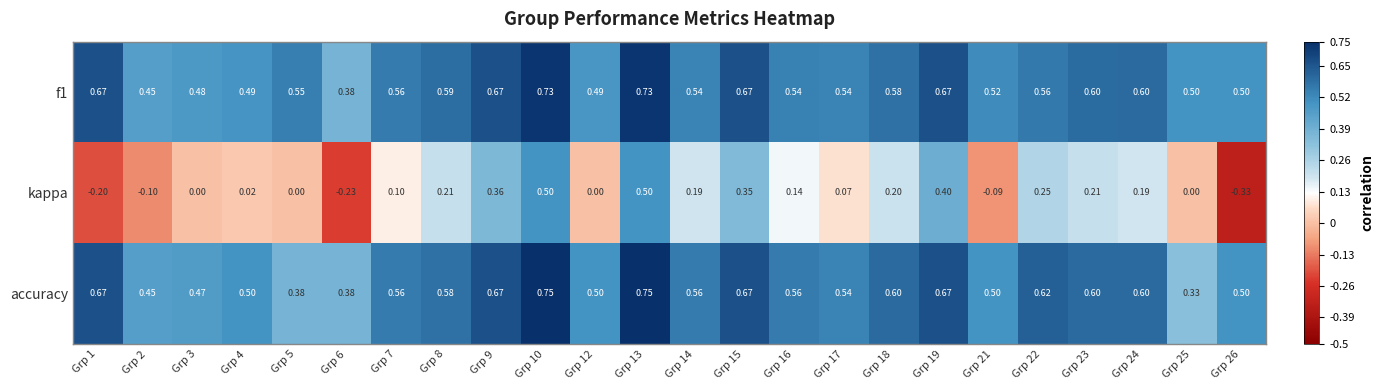

Is the value of f1 at Grp 24 greater than the value of accuracy at Grp 22?

No